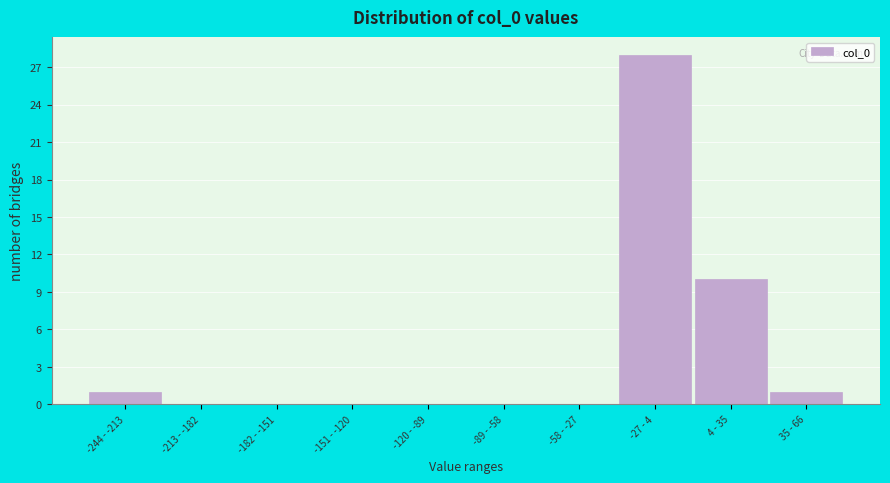

Reading left to right, transcribe all the data shown in this chart.

-244 - -213=1	-213 - -182=0	-182 - -151=0	-151 - -120=0	-120 - -89=0	-89 - -58=0	-58 - -27=0	-27 - 4=28	4 - 35=10	35 - 66=1